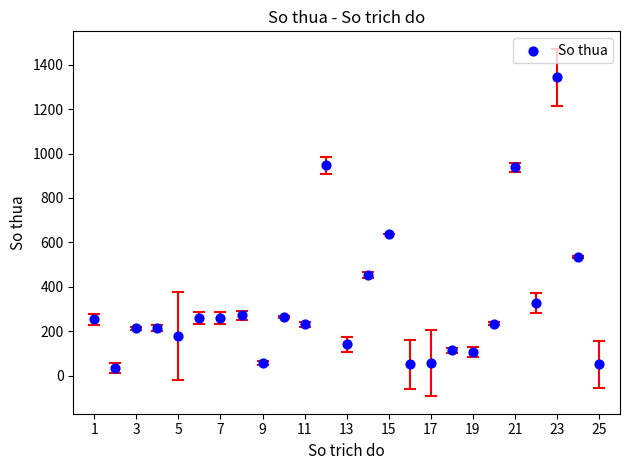

What is the range of X values (max minus min)?

24